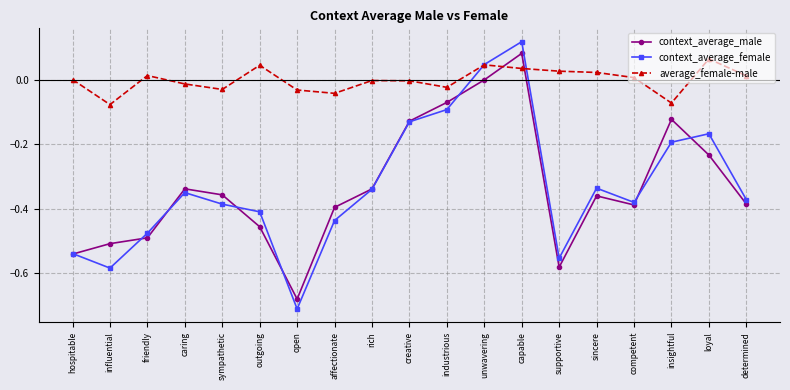

Is it true that context_average_male equals -0.5 at hospitable?

True